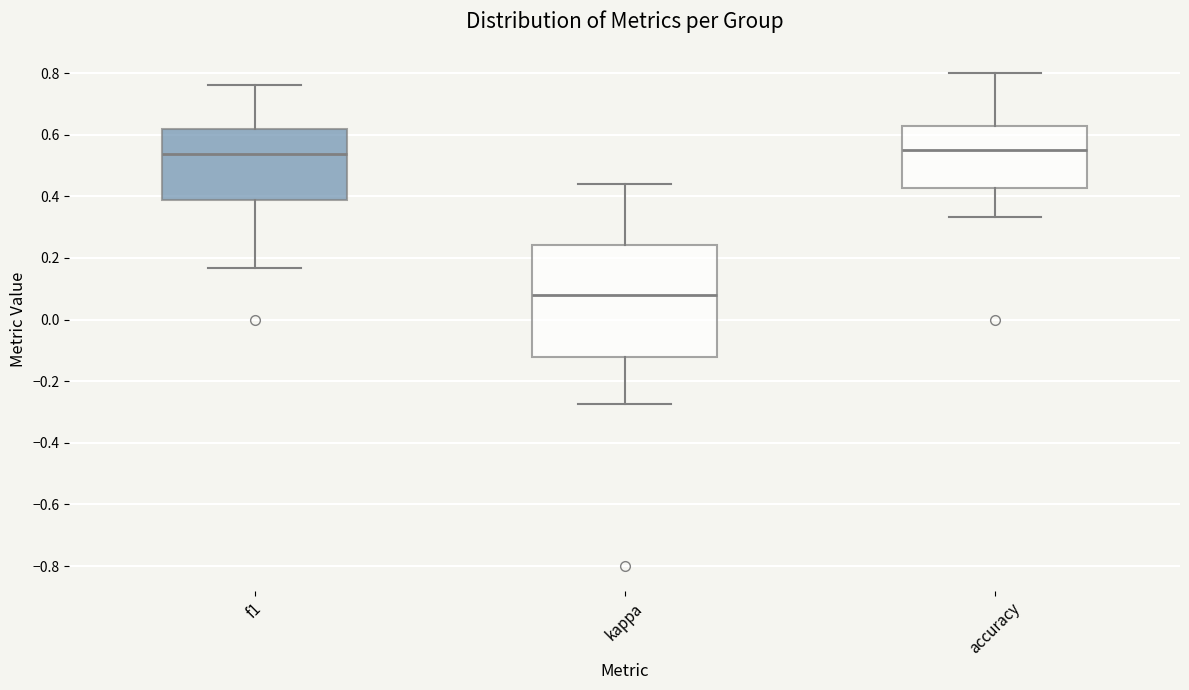

Reading left to right, transcribe this box plot: for each box, give where its median line is, the range the box spans, and where its two whiskers end, as read against the y-axis. The values are not printed on the chart, so give them approximately, as read against the axis.

f1: median 0.54, box 0.38 to 0.62, whiskers 0.16 to 0.76
kappa: median 0.08, box -0.12 to 0.24, whiskers -0.28 to 0.44
accuracy: median 0.56, box 0.42 to 0.62, whiskers 0.34 to 0.80